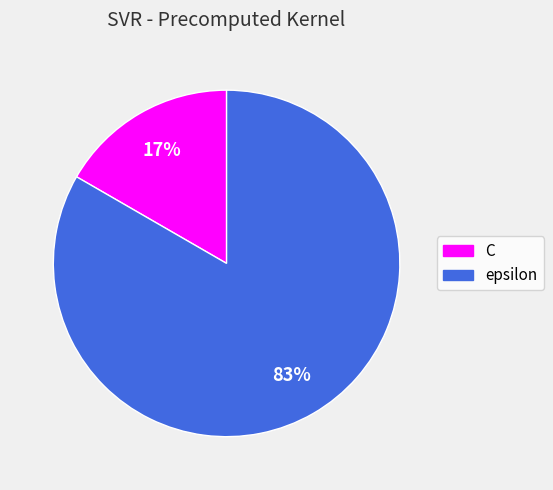

True or false: C accounts for 17% of the total.

True